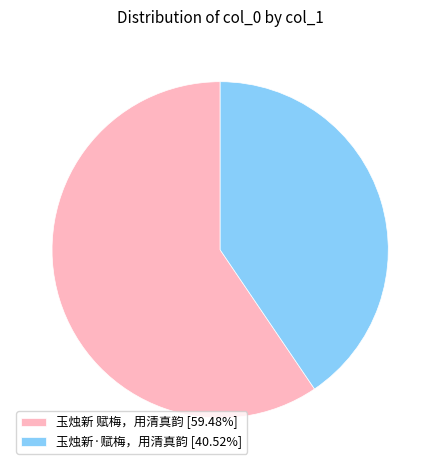

Does any single category account for the majority?

Yes